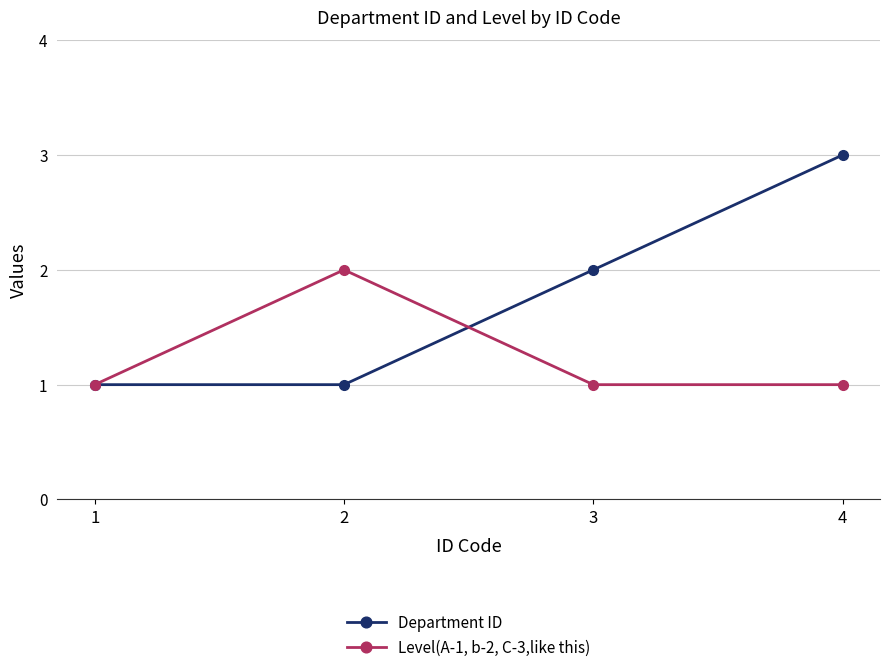

What is the difference between the maximum and minimum values in the Level(A-1, b-2, C-3,like this) series?

1